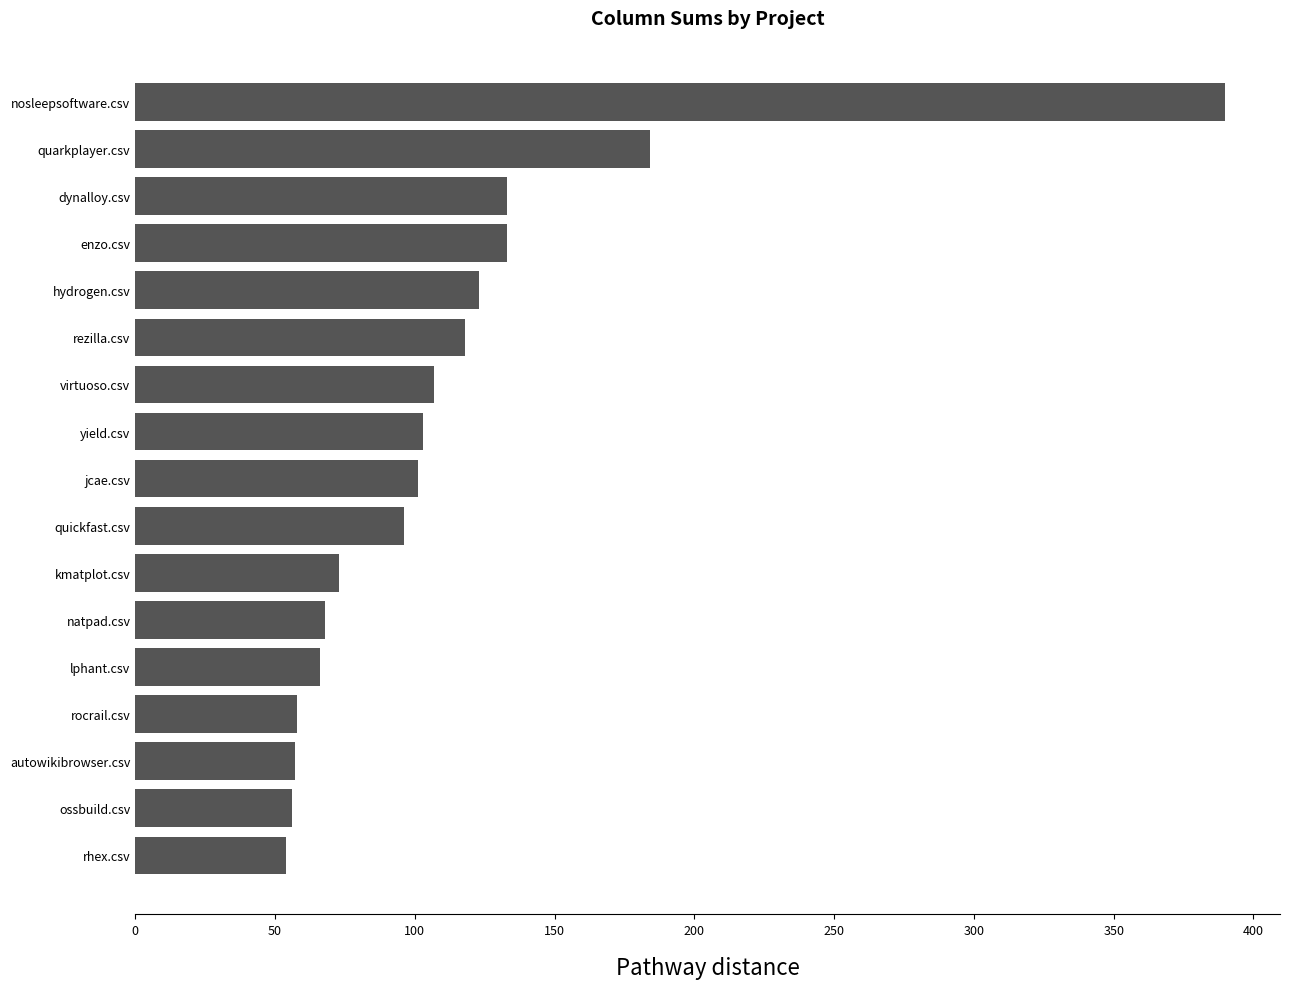

At which label is the value closest to 222?

quarkplayer.csv